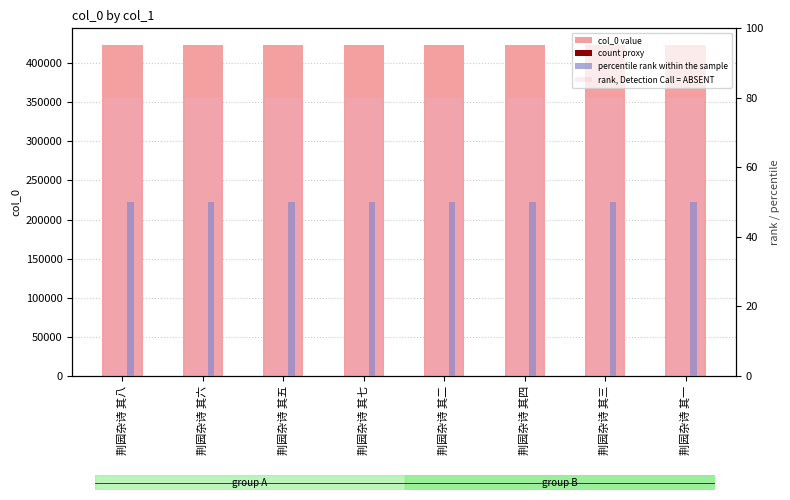

What are all the series names shown in the legend?

col_0 value, count proxy, percentile rank within the sample, rank, Detection Call = ABSENT